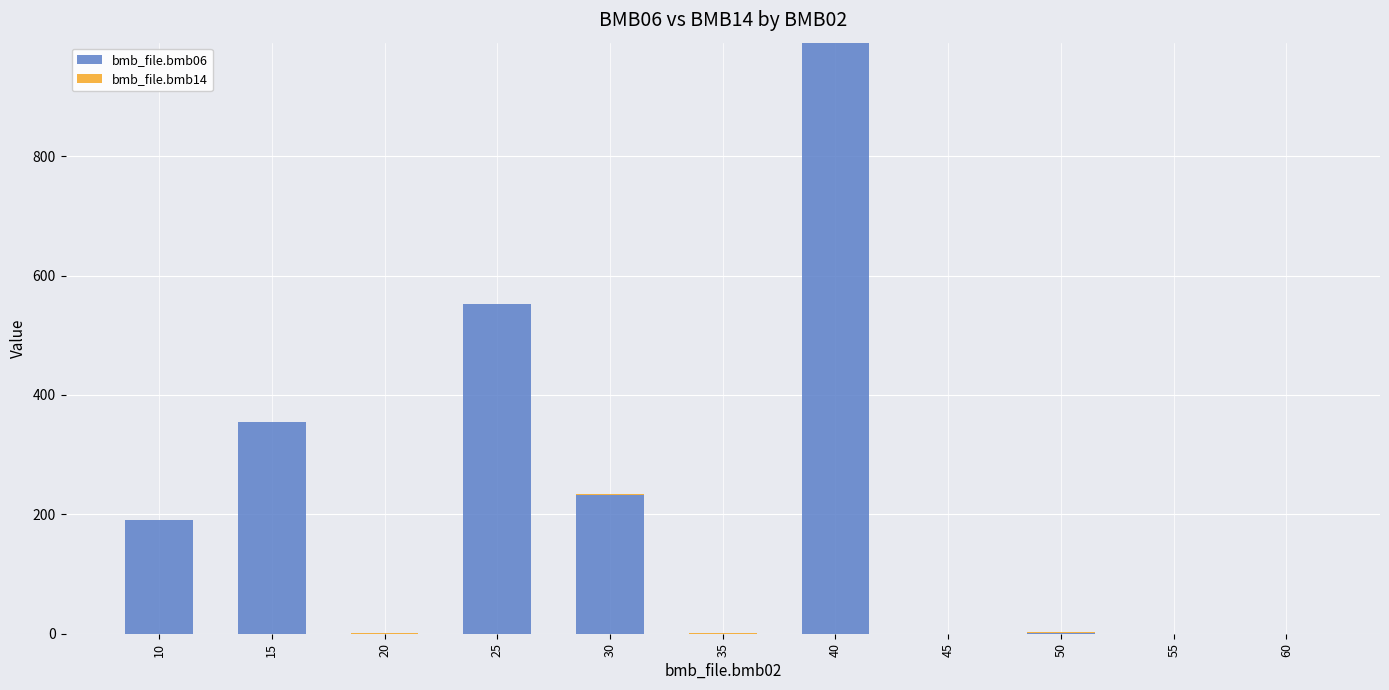

What is the highest value of the bmb_file.bmb06 series?

990.0